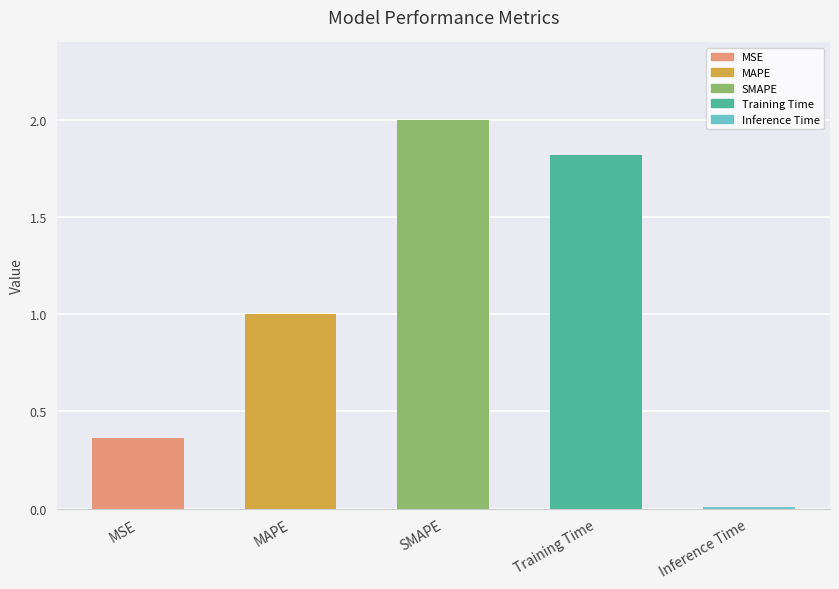

Reading left to right, what are all the values shown in this chart?

0.4	1.0	2.0	1.8	0.0